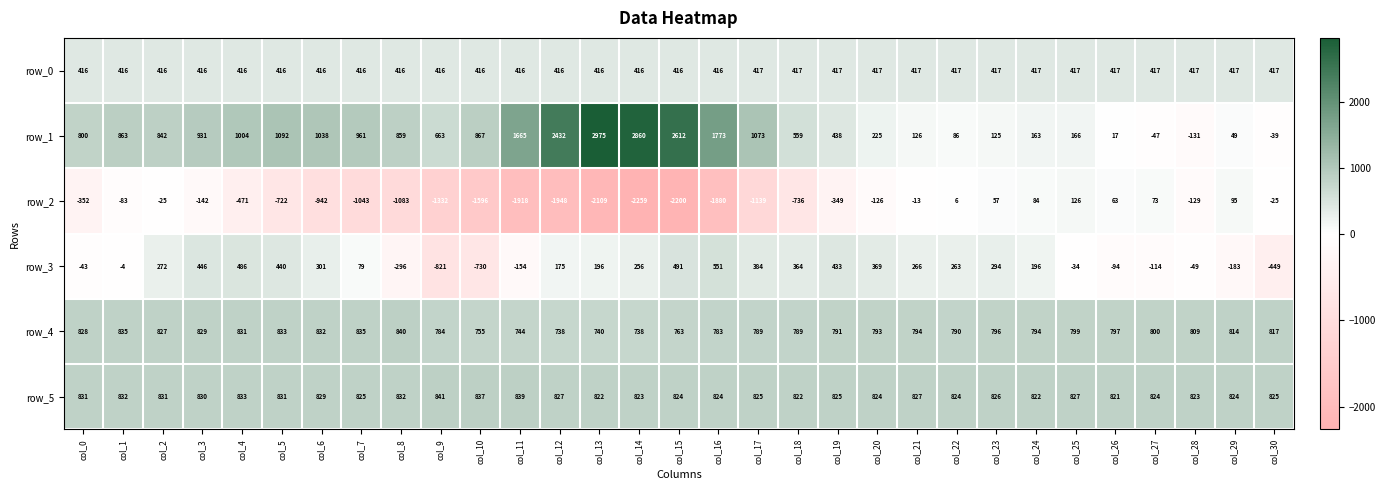

What is the difference between the highest and lowest values at col_29?

1007